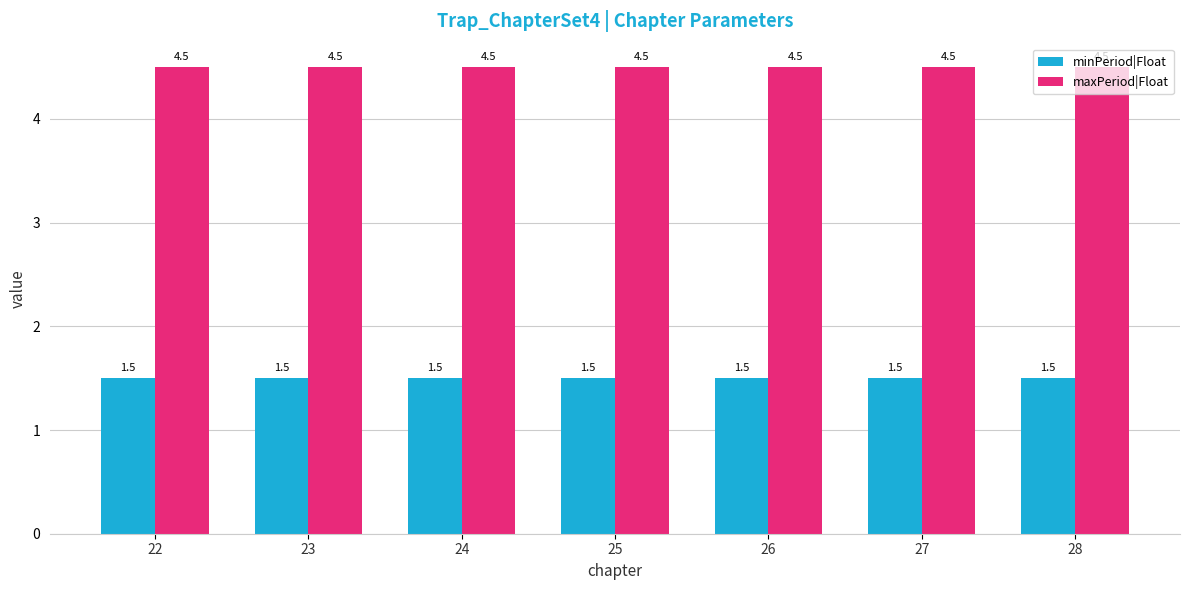

What is the lowest value of the maxPeriod|Float series?

4.5